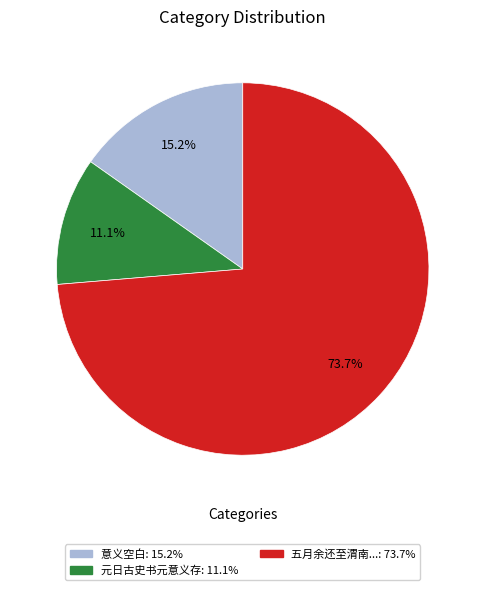

Is there any slice that represents more than half of the pie?

Yes